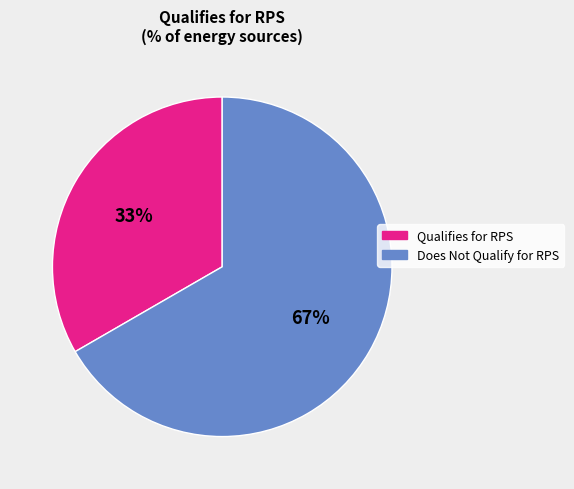

To the nearest percent, what is the average slice percentage?

50%